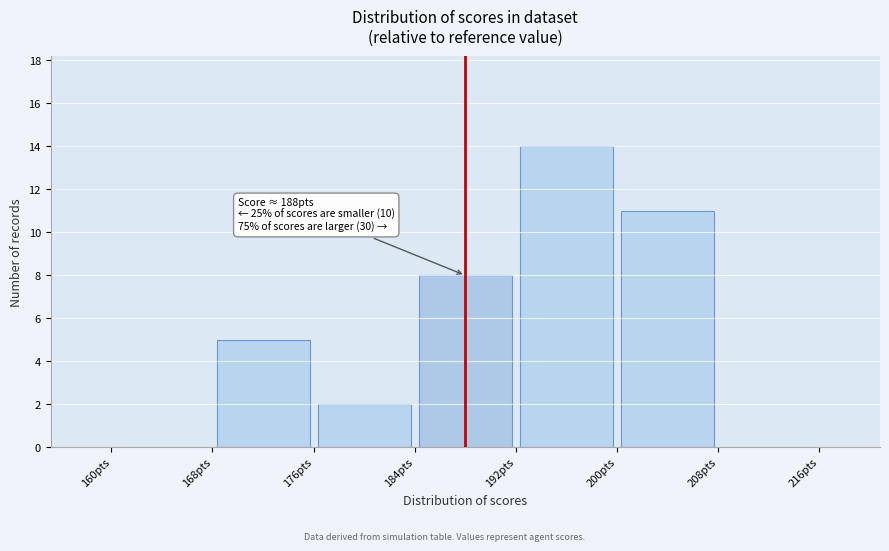

Which range on the x-axis has the tallest bar?

192 to 200